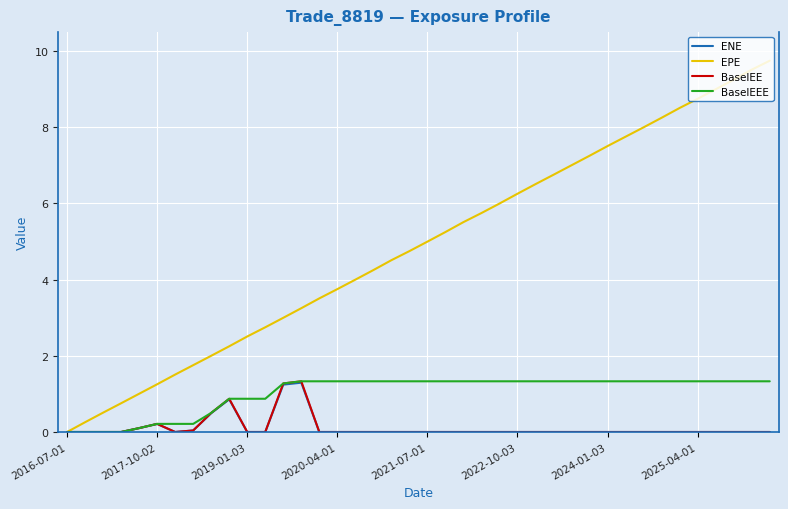

How many positive values does the EPE series have?

39